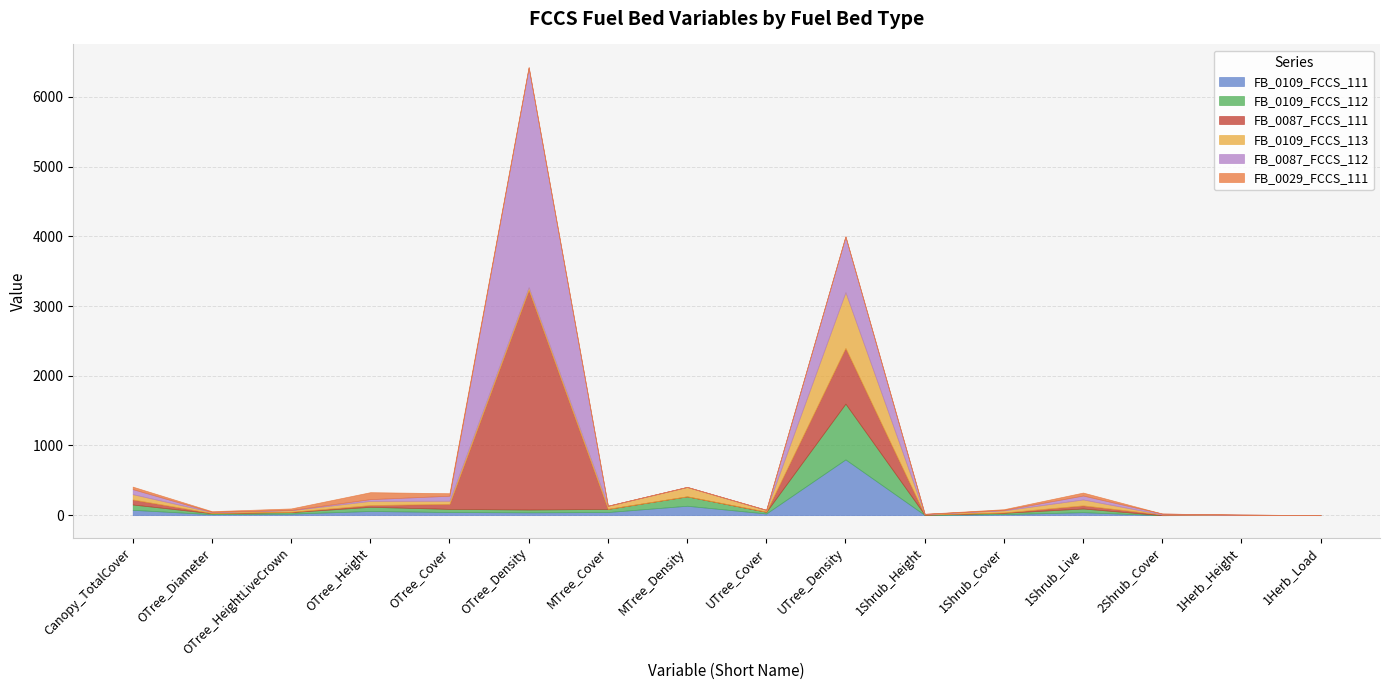

Is the value of FB_0109_FCCS_112 at OTree_HeightLiveCrown greater than the value of FB_0109_FCCS_111 at OTree_Density?

No